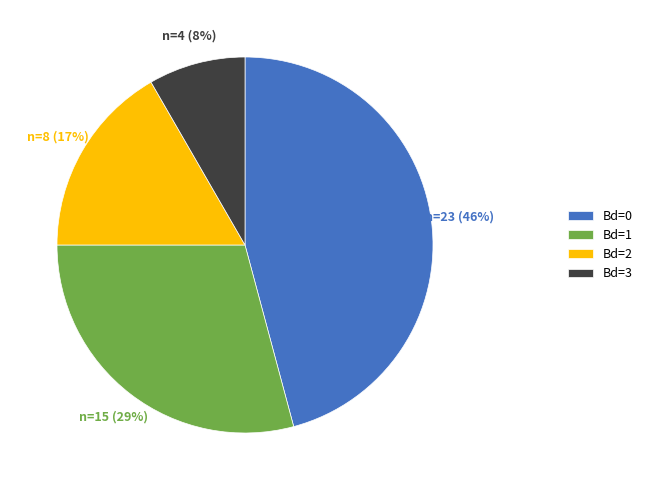

Does any single category account for the majority?

No